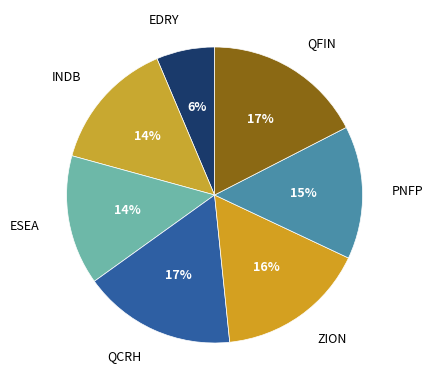

Is ESEA the majority of the pie?

No